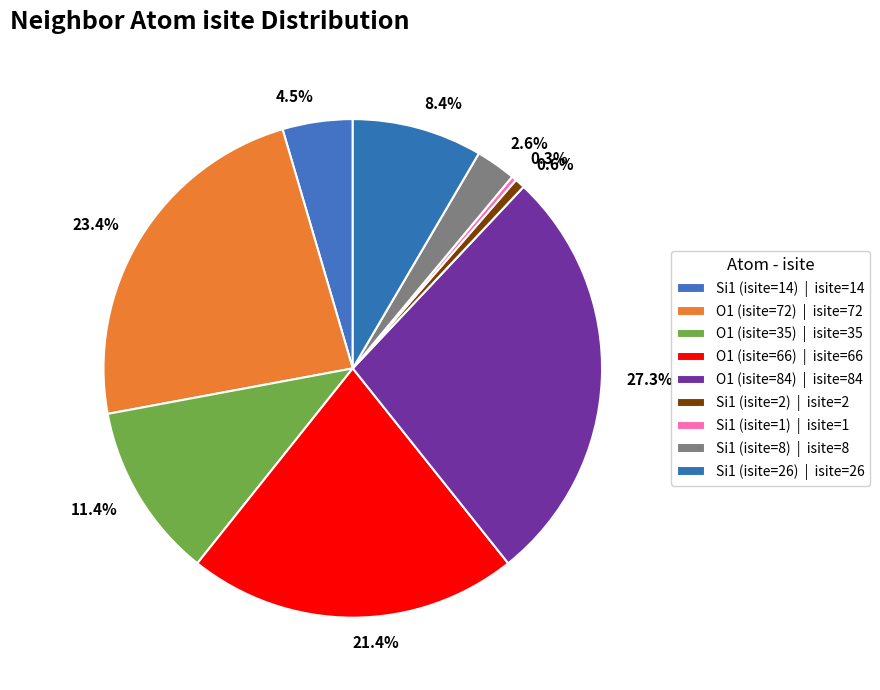

Is there any slice that represents more than half of the pie?

No